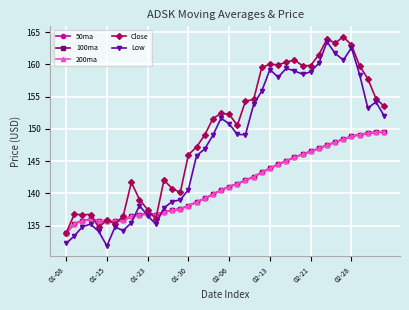

True or false: Close and Low cross at least once.

False